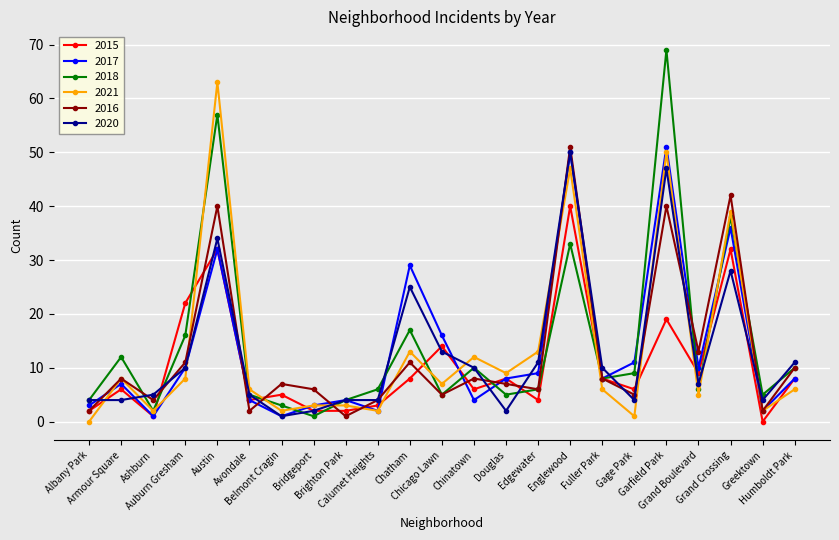

How many times do 2021 and 2020 cross each other?

10